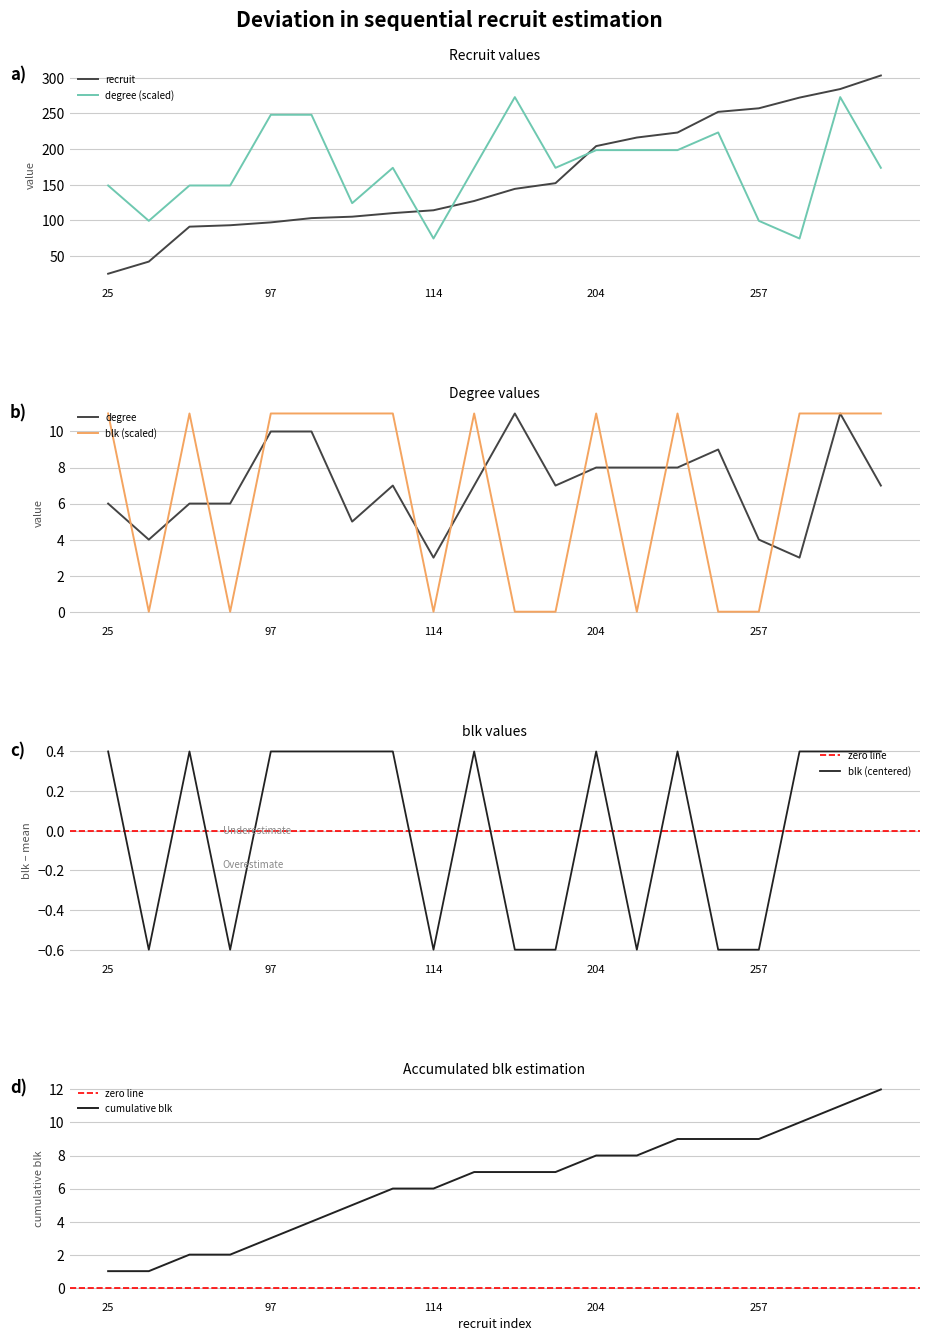

True or false: blk has a value of 0.2 at 103.

False